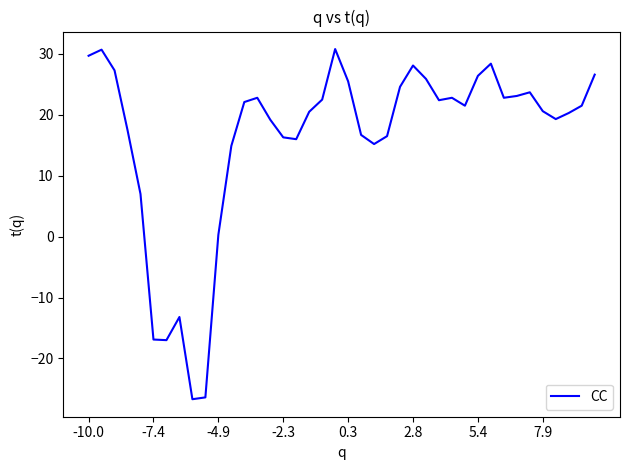

What is the greatest value displayed?

30.8